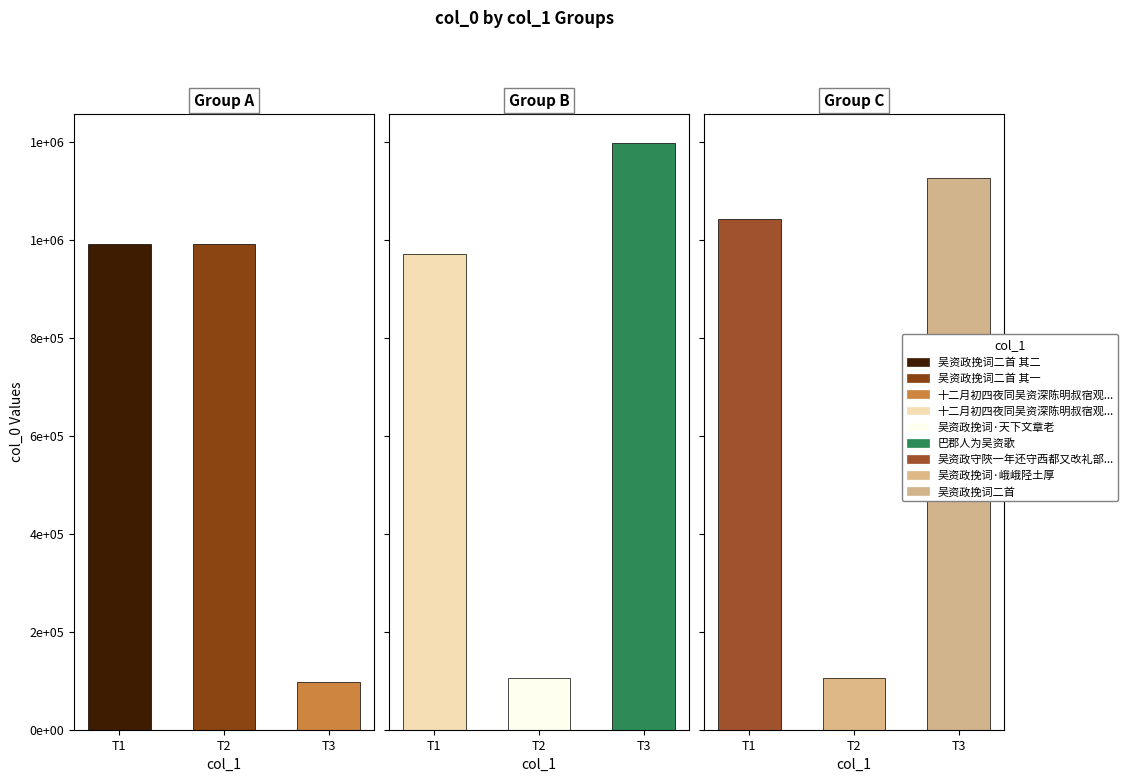

What is the approximate value at 吴资政挽词·天下文章老?

105334